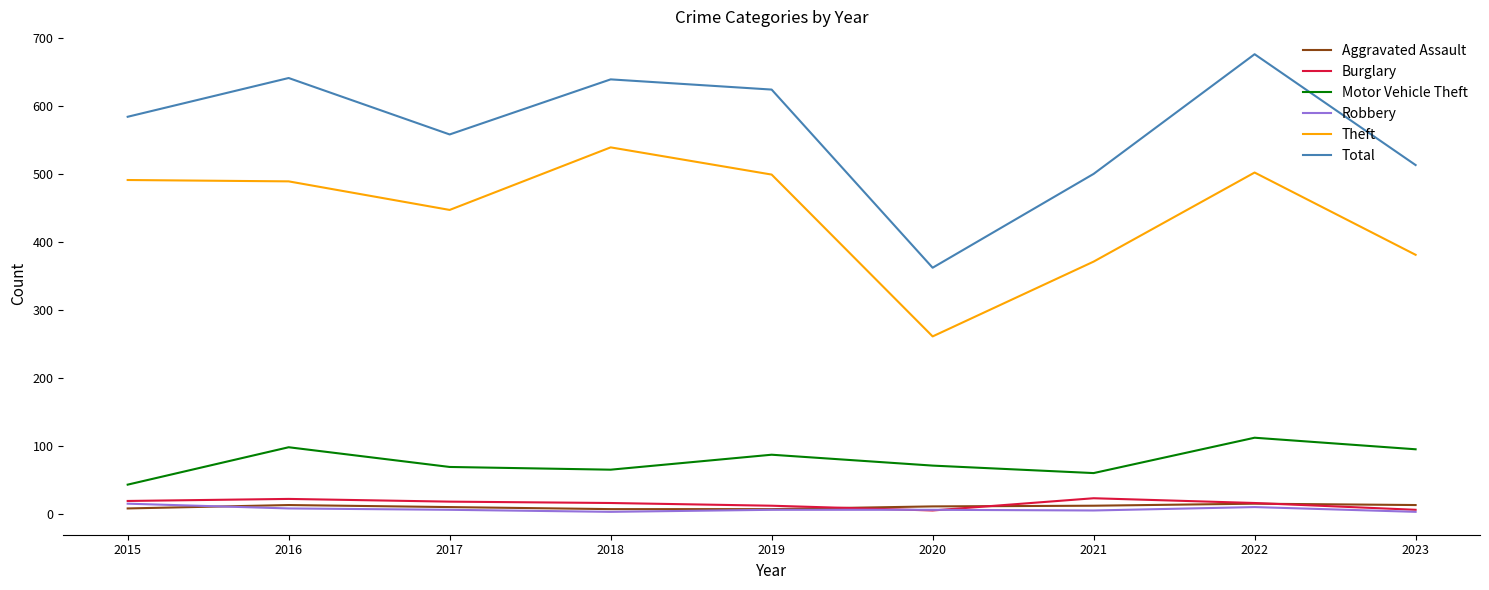

Is it true that Total equals 584 at 2015?

True